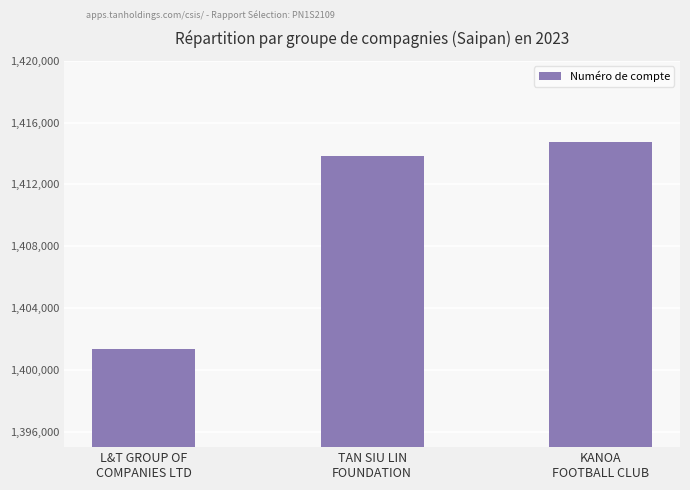

Reading left to right, transcribe all the data shown in this chart.

L&T GROUP OF
COMPANIES LTD=1401378	TAN SIU LIN
FOUNDATION=1413836	KANOA
FOOTBALL CLUB=1414761